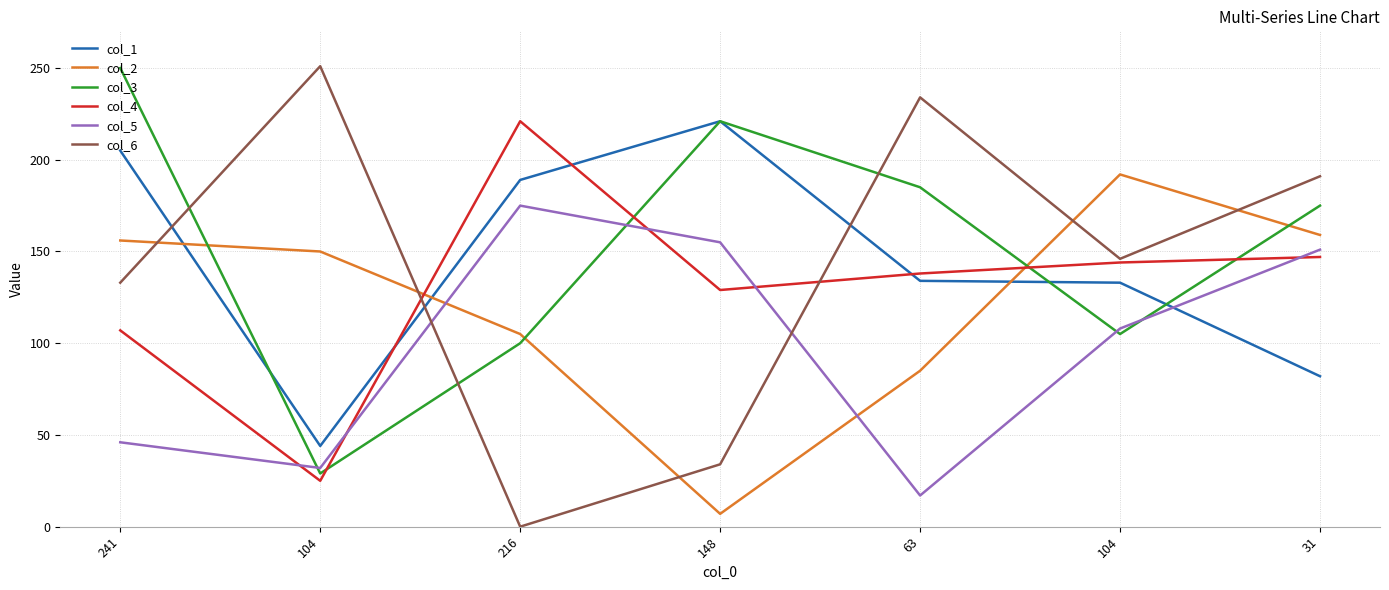

What are all the series names shown in the legend?

col_1, col_2, col_3, col_4, col_5, col_6